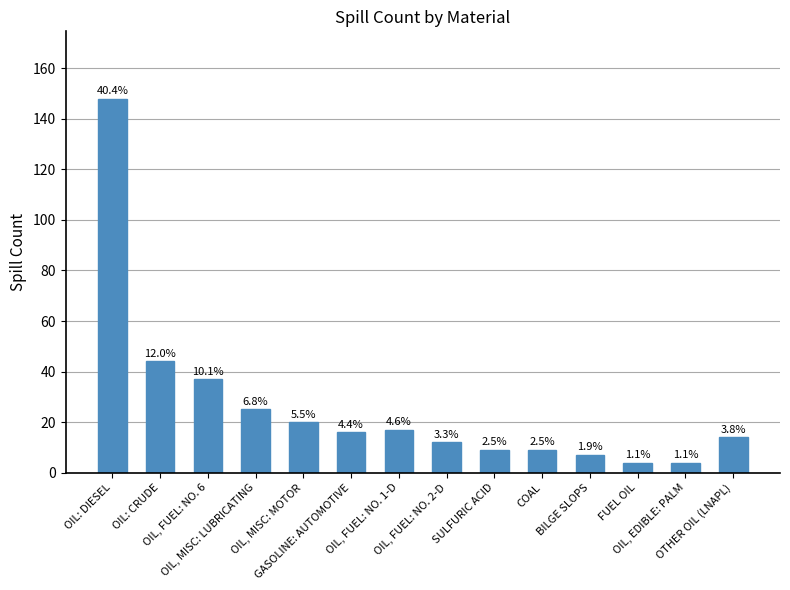

How many bars are there in total?

14